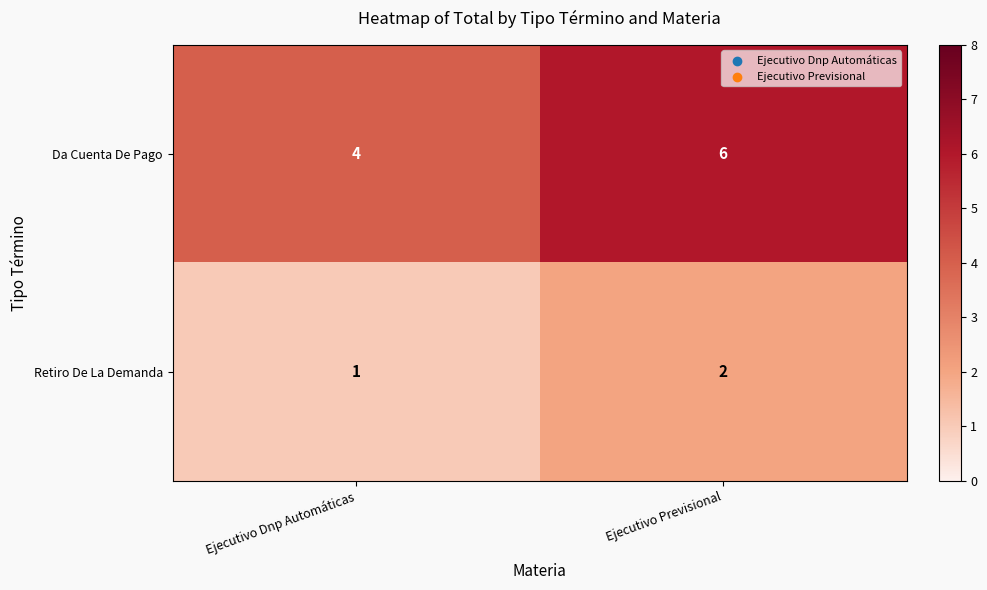

Reading right to left, what are all the values shown in this chart?

Da Cuenta De Pago: Ejecutivo Previsional=6	Ejecutivo Dnp Automáticas=4
Retiro De La Demanda: Ejecutivo Previsional=2	Ejecutivo Dnp Automáticas=1